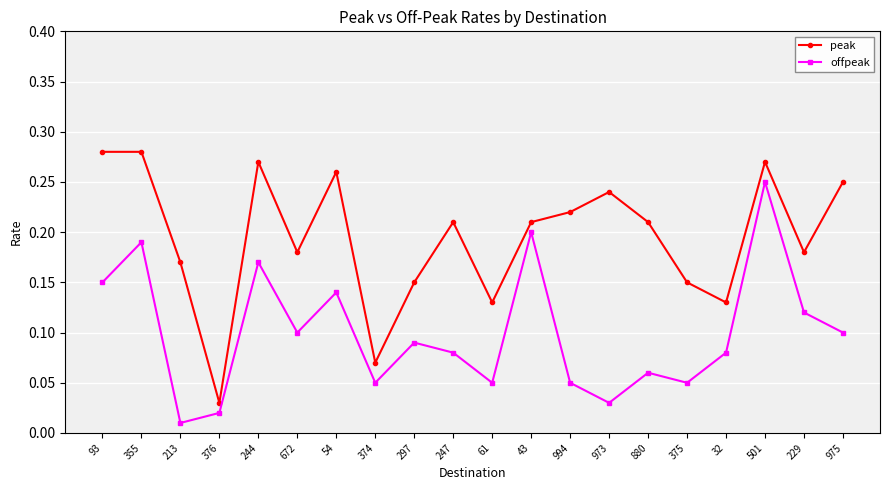

Count the number of categories in the chart.

20